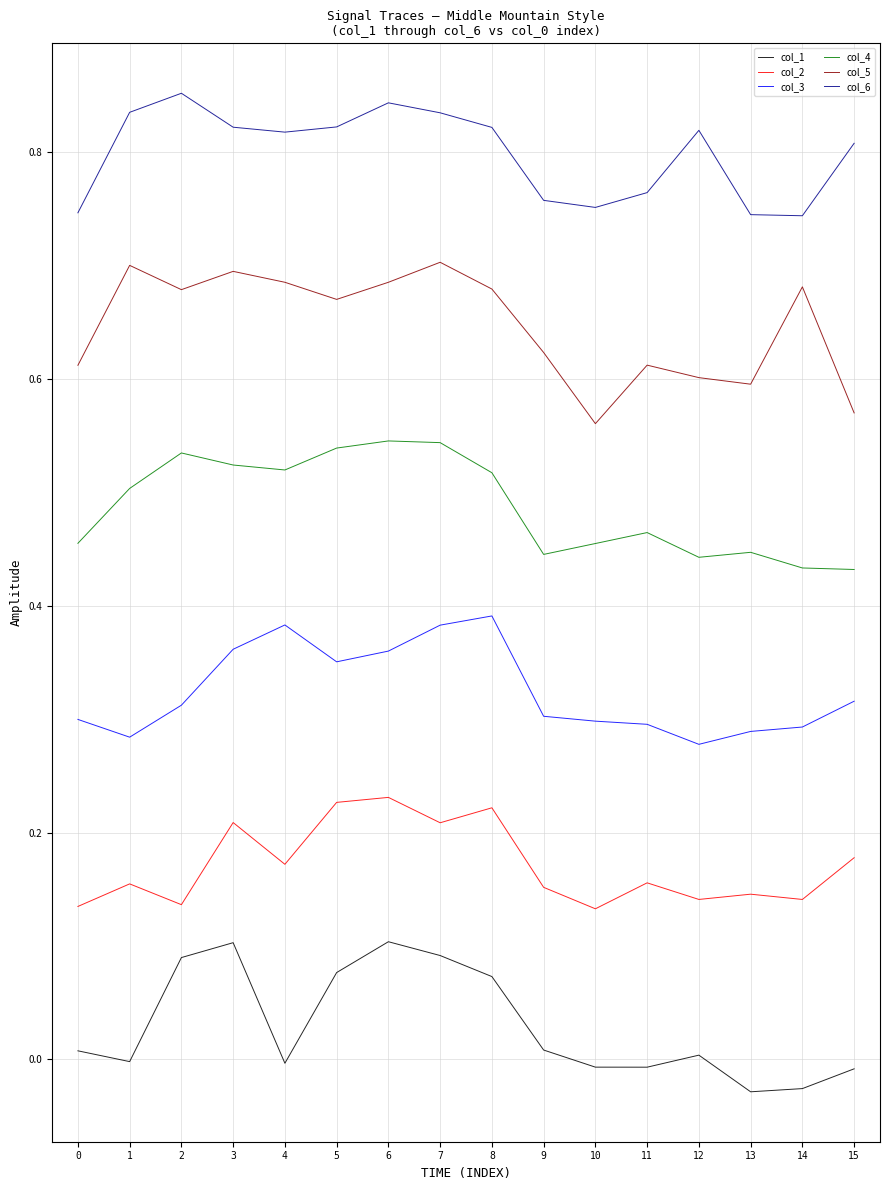

What are all the series names shown in the legend?

col_1, col_2, col_3, col_4, col_5, col_6